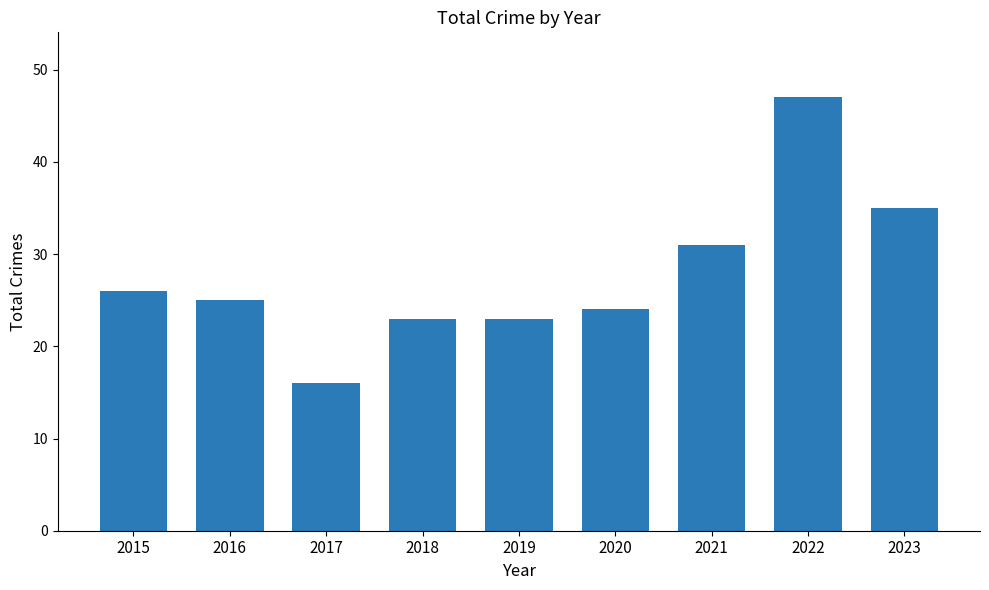

Where is the data nearest to the value 31?

2021